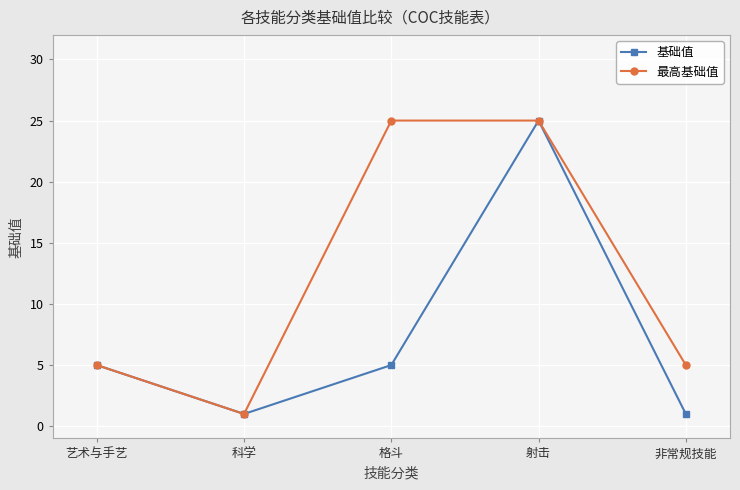

Which series has the largest total across all categories?

最高基础值